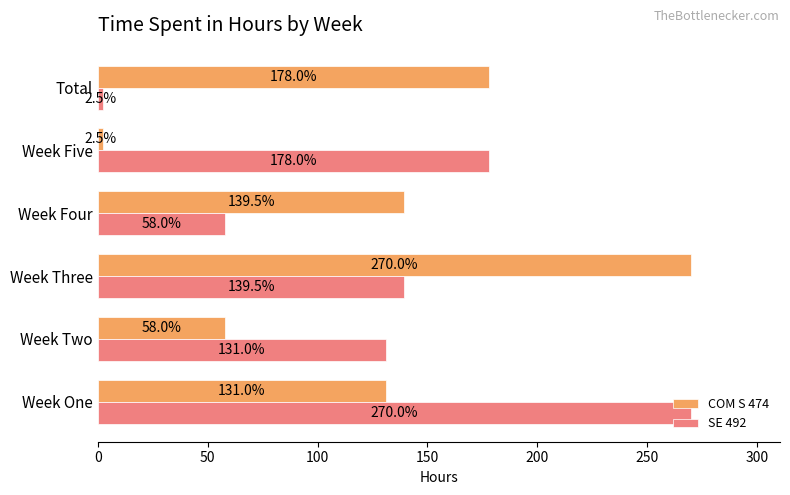

What is the average value of the COM S 474 series?

129.8